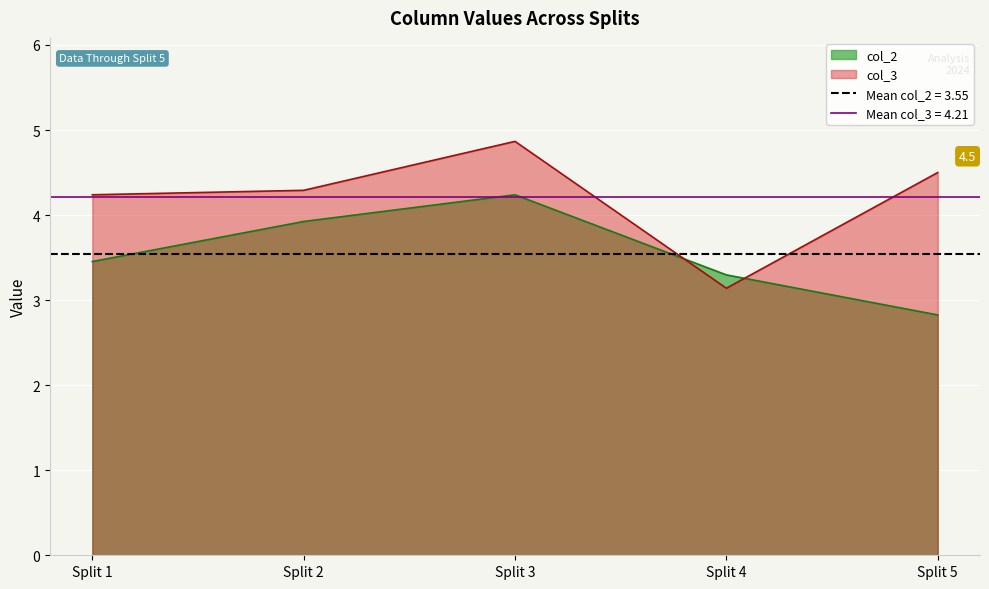

The value of col_3 at Split 3 is 1.4. True or false?

False